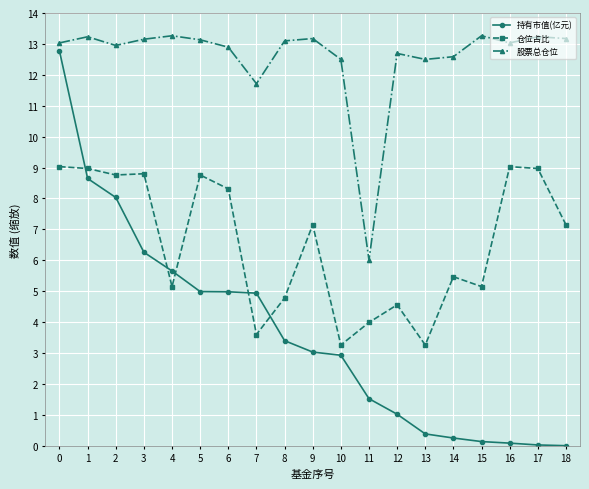

What is the spread (max minus min) of values at 14?

12.3